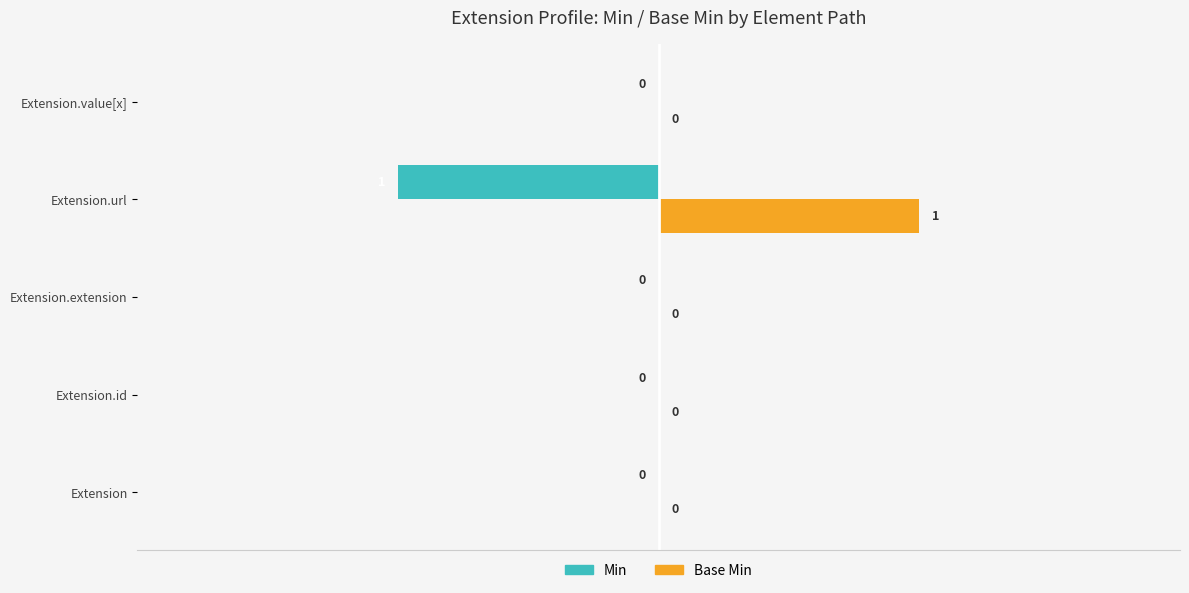

The Min series shows 0 at Extension. True or false?

True